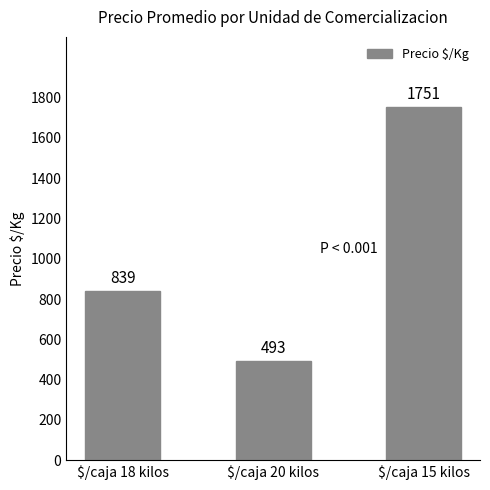

What is the average value?

1028